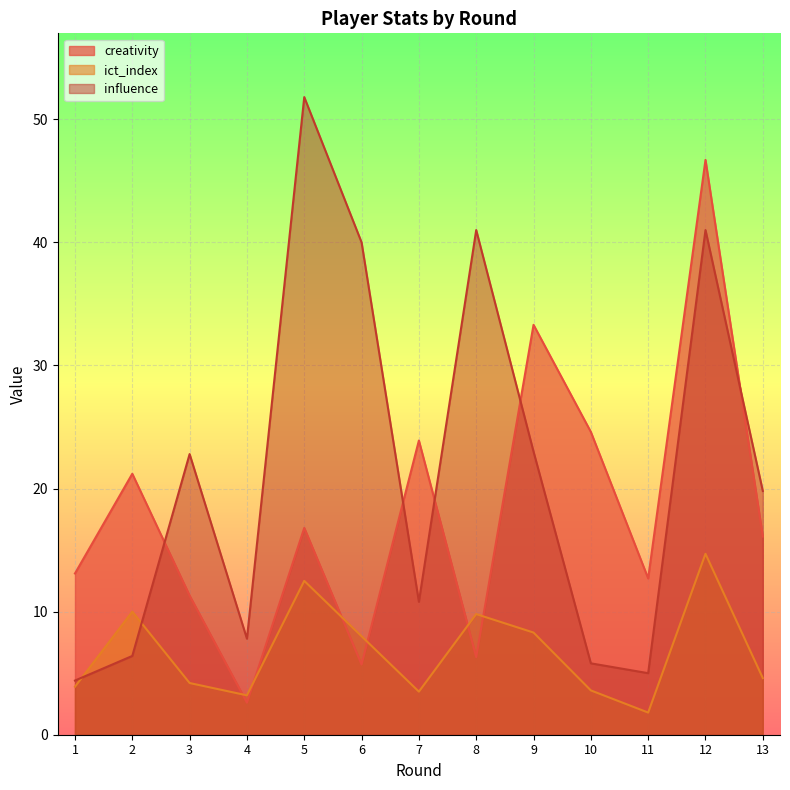

The value of ict_index at 4 is 1.1. True or false?

False